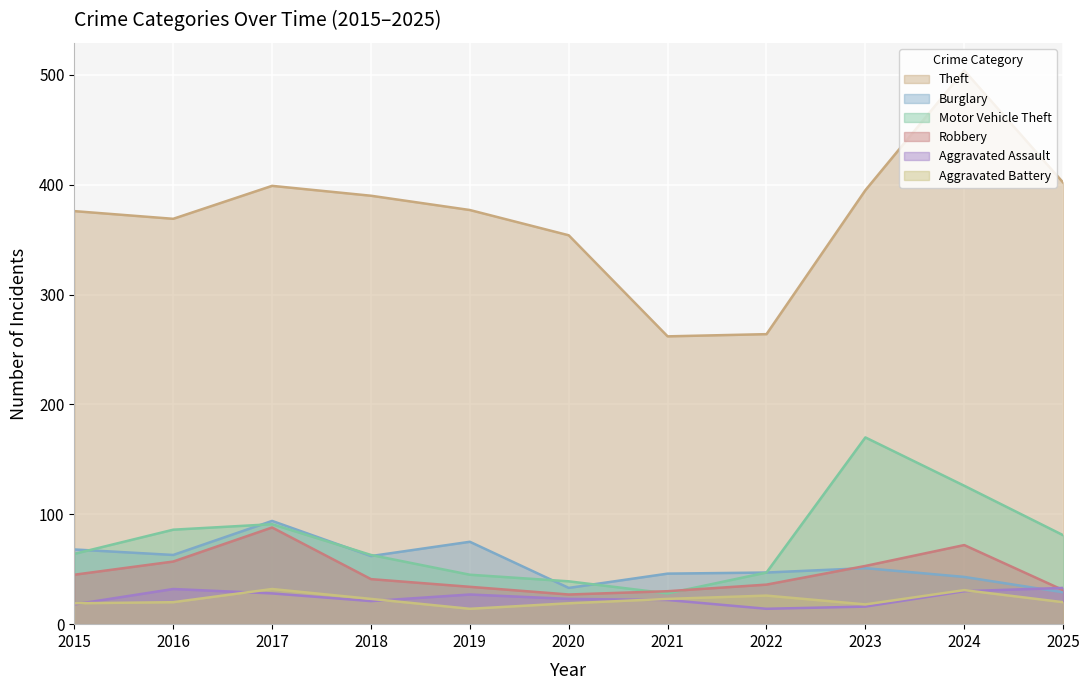

What value does the Aggravated Assault series have at 2017?

28